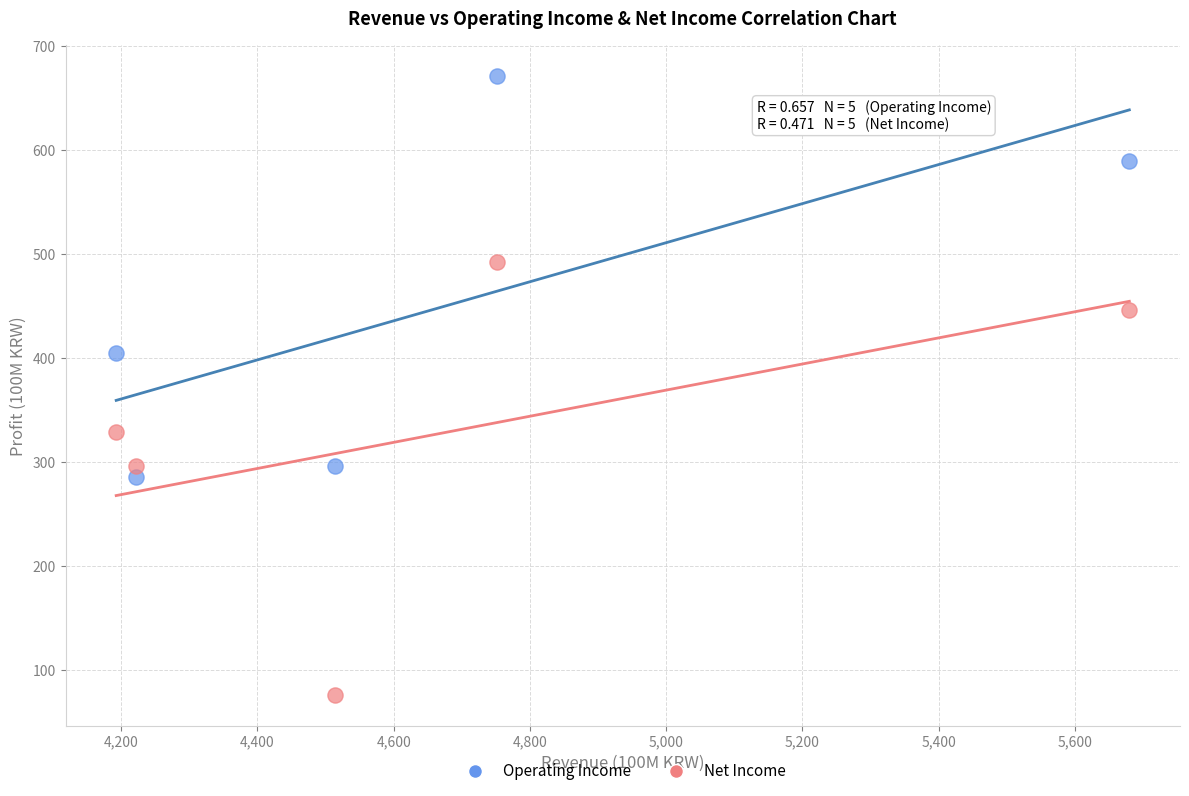

What are all the series names shown in the legend?

Operating Income, Net Income